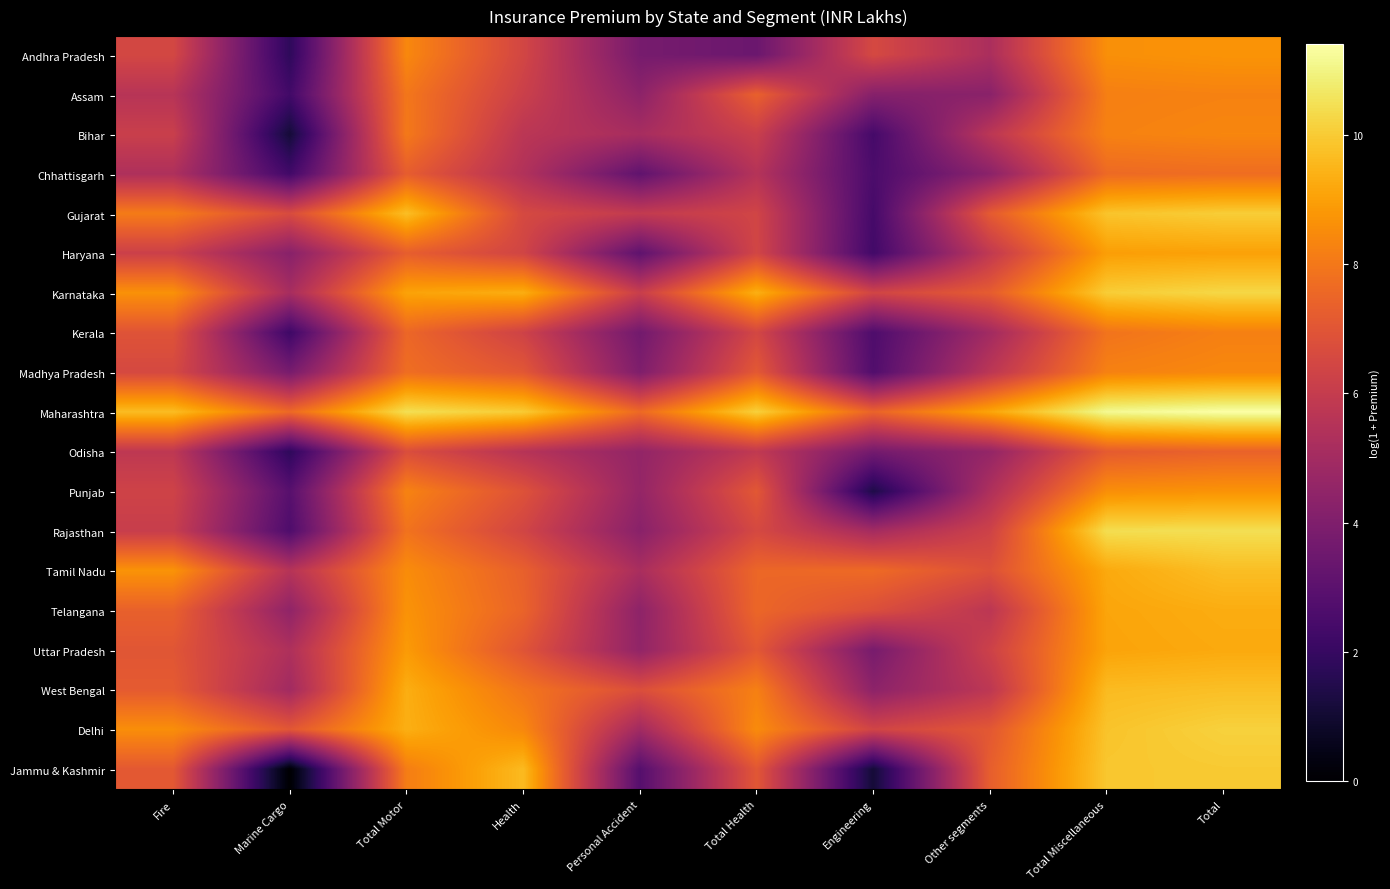

What is the total value across all series at Engineering?

79.7